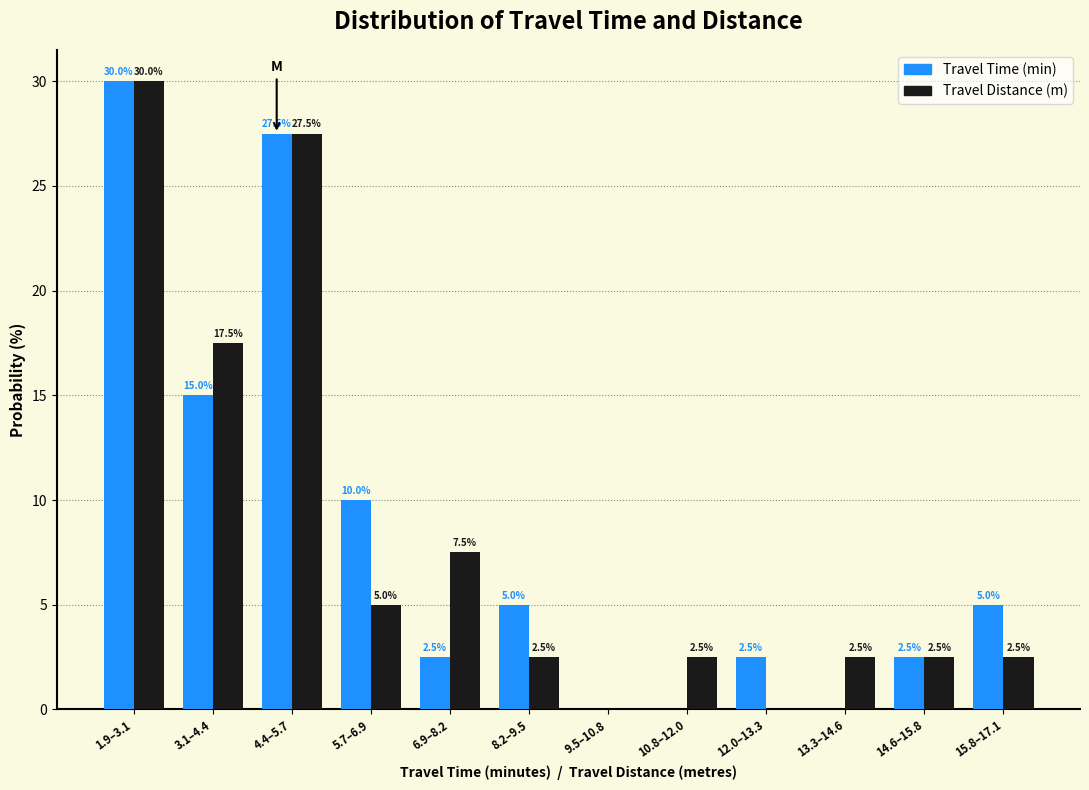

Reading left to right, what are all the values shown in this chart?

Travel Time (min): 1.9–3.1=30.0	3.1–4.4=15.0	4.4–5.7=27.5	5.7–6.9=10.0	6.9–8.2=2.5	8.2–9.5=5.0	9.5–10.8=0.0	10.8–12.0=0.0	12.0–13.3=2.5	13.3–14.6=0.0	14.6–15.8=2.5	15.8–17.1=5.0
Travel Distance (m): 1.9–3.1=30.0	3.1–4.4=17.5	4.4–5.7=27.5	5.7–6.9=5.0	6.9–8.2=7.5	8.2–9.5=2.5	9.5–10.8=0.0	10.8–12.0=2.5	12.0–13.3=0.0	13.3–14.6=2.5	14.6–15.8=2.5	15.8–17.1=2.5